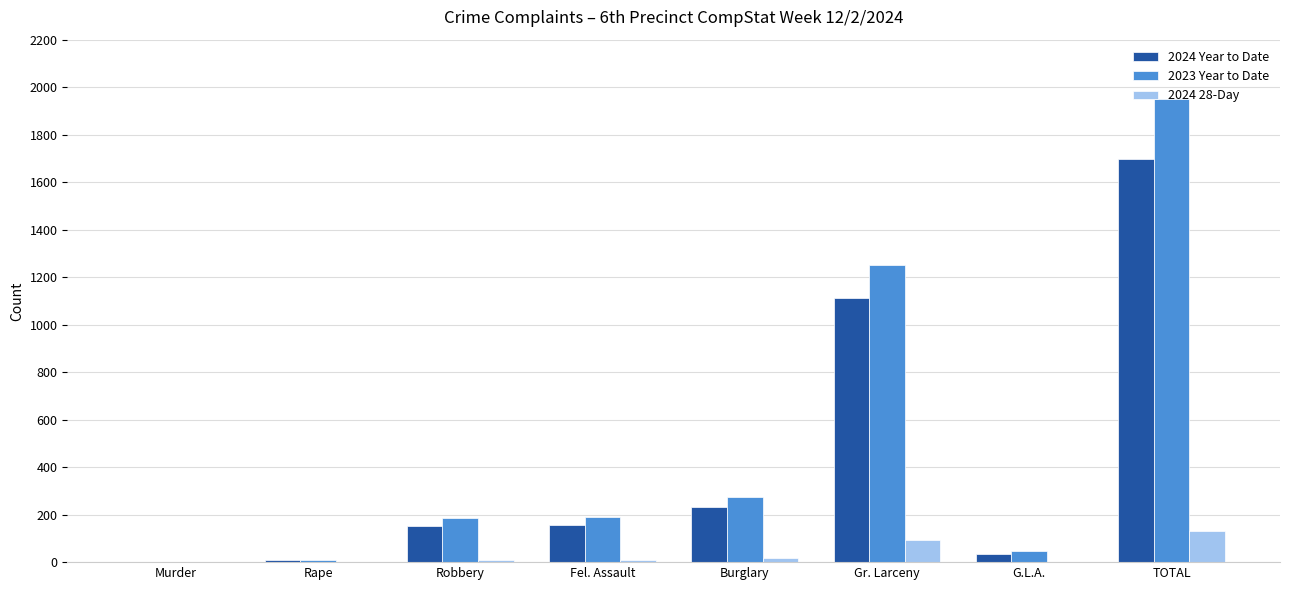

Which series has the widest spread of values?

2023 Year to Date